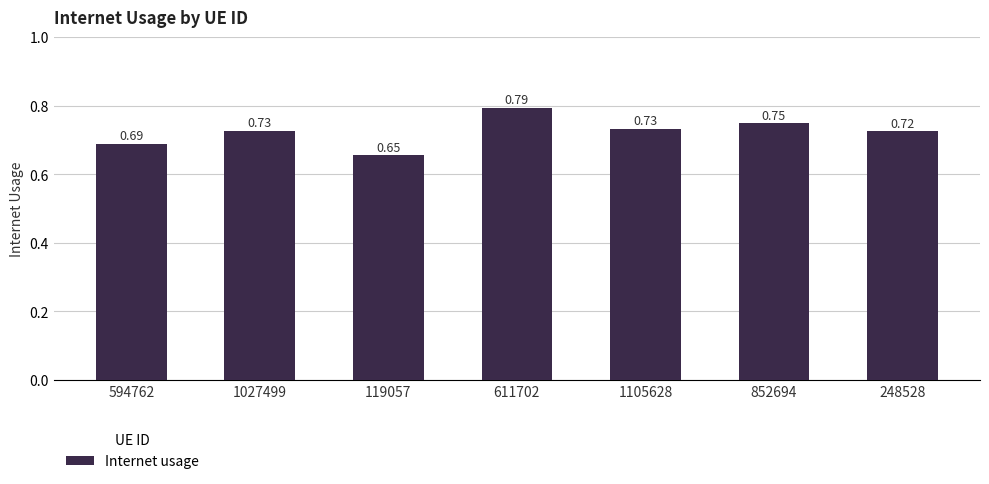

What is the difference between the maximum and minimum values?

0.1